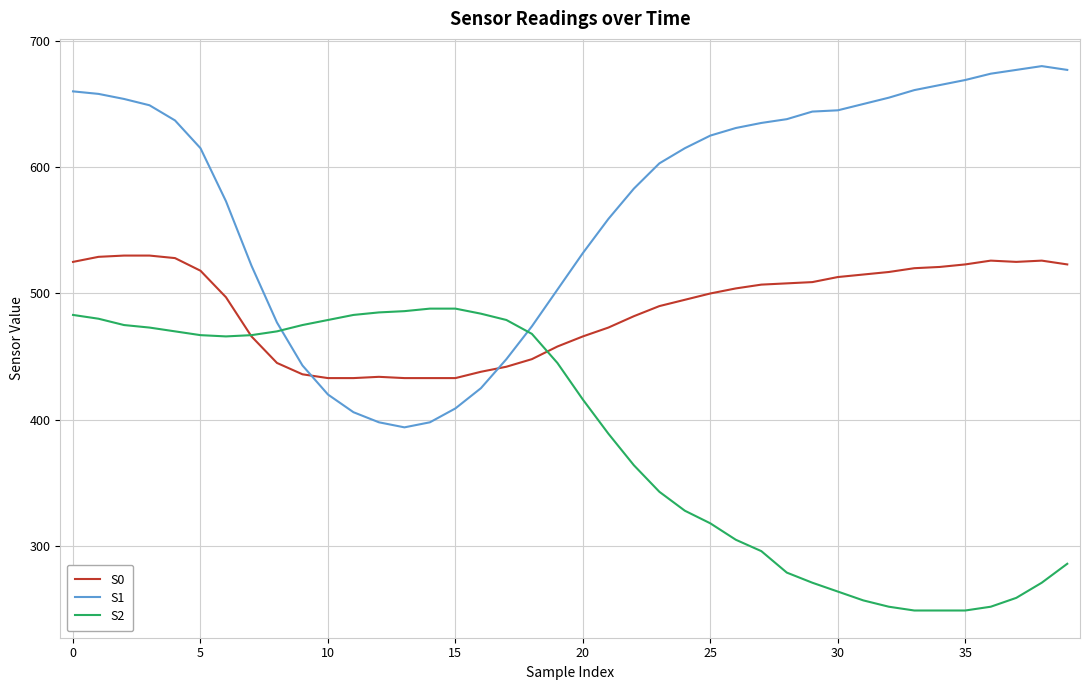

Does the chart have visible grid lines?

Yes